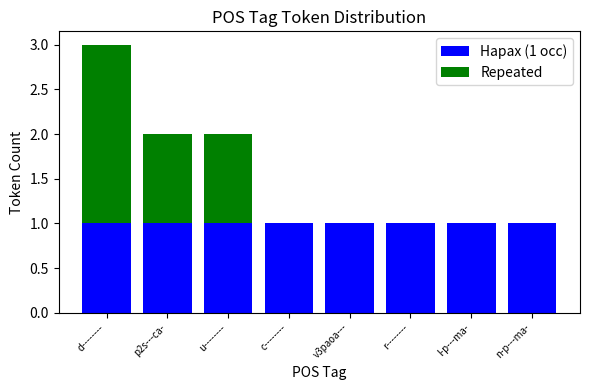

At which category is the sum across all series the highest?

d--------